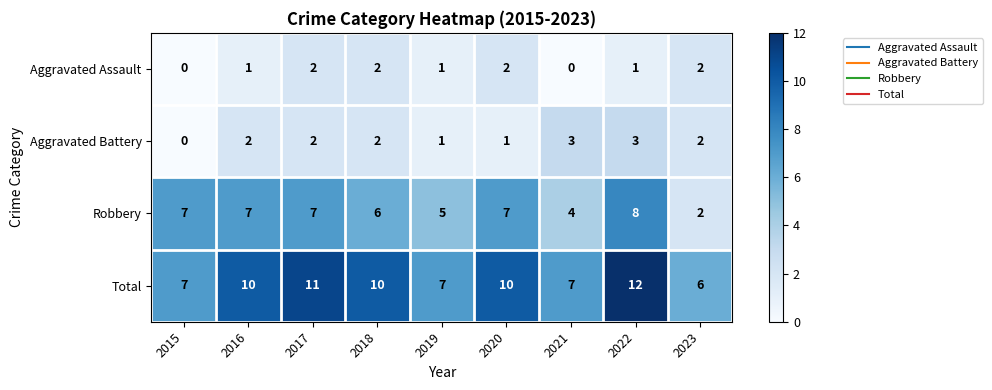

List the series in order of their peak value, highest first.

Total, Robbery, Aggravated Battery, Aggravated Assault